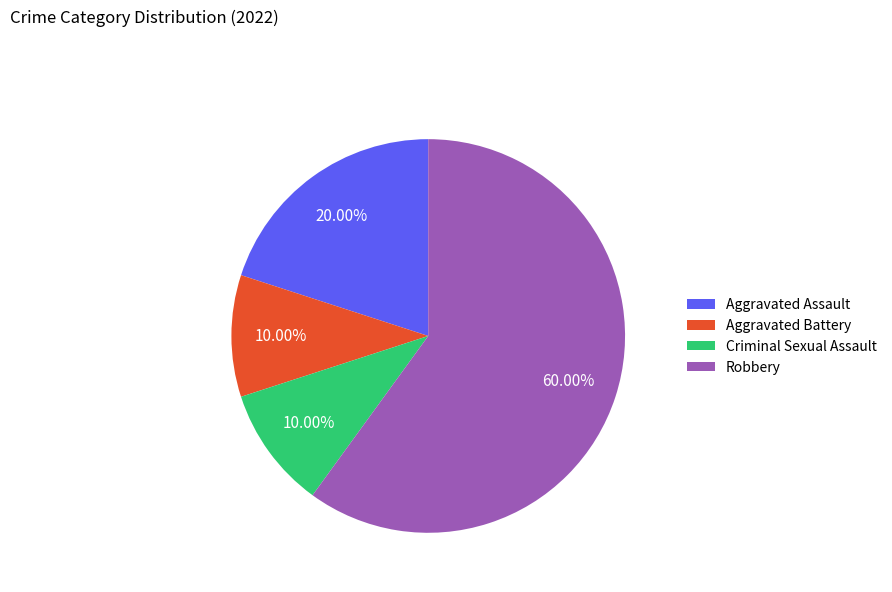

Does Aggravated Battery account for over 50% of the chart?

No